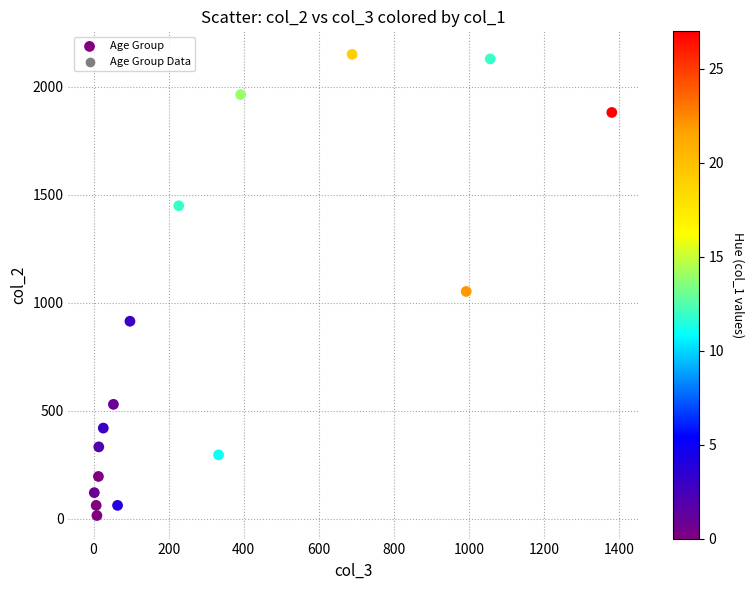

What Y value in the scatter plot is closest to 1083?

1053